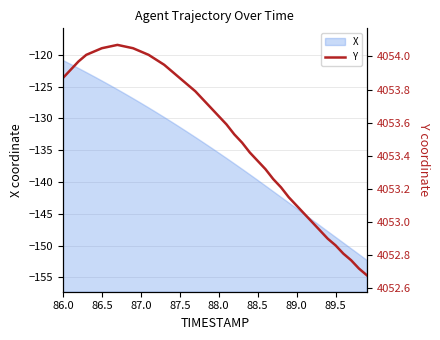

The value of X at 89.0 is -86.2. True or false?

False